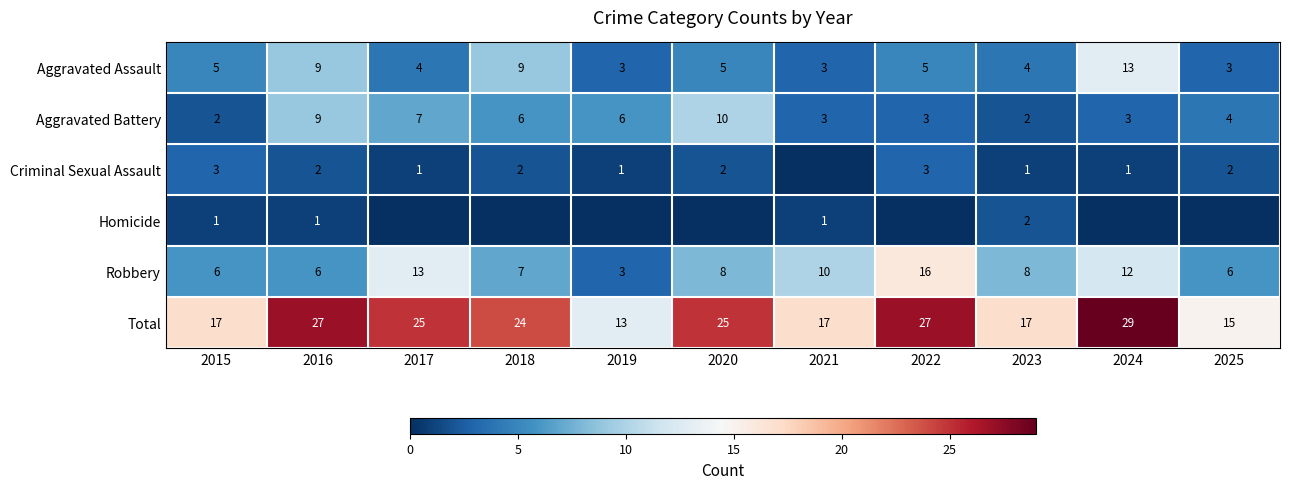

What is the sum of all Aggravated Battery values?

55